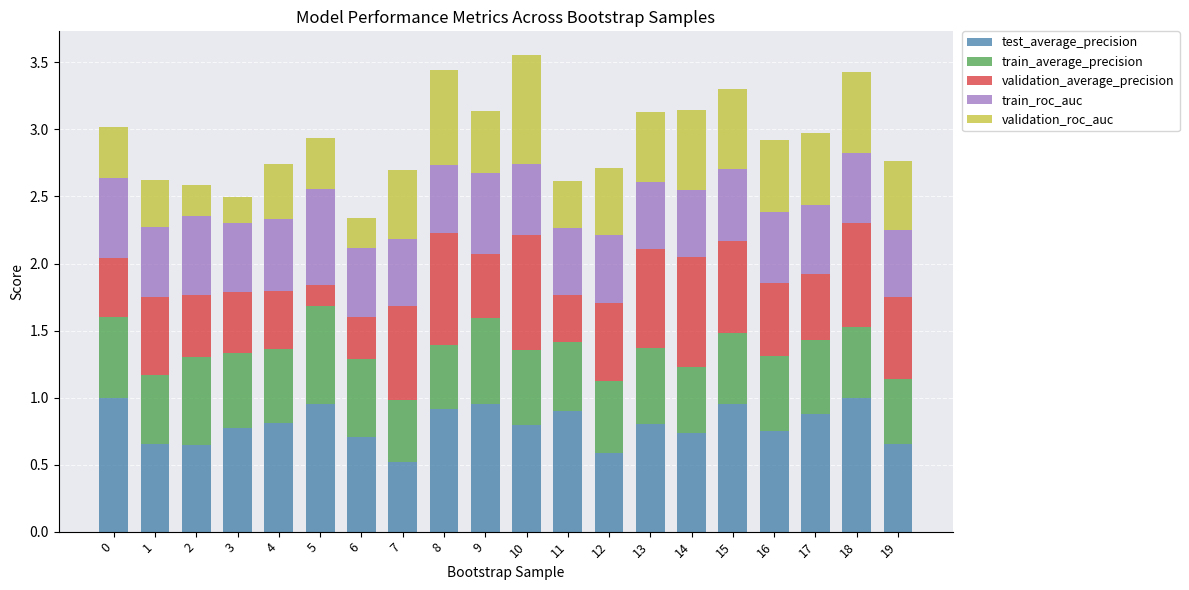

How many categories are shown in the chart?

20